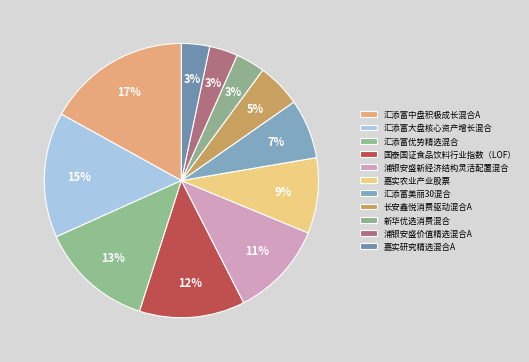

To the nearest percent, what percentage of the pie is 浦银安盛新经济结构灵活配置混合?

11%